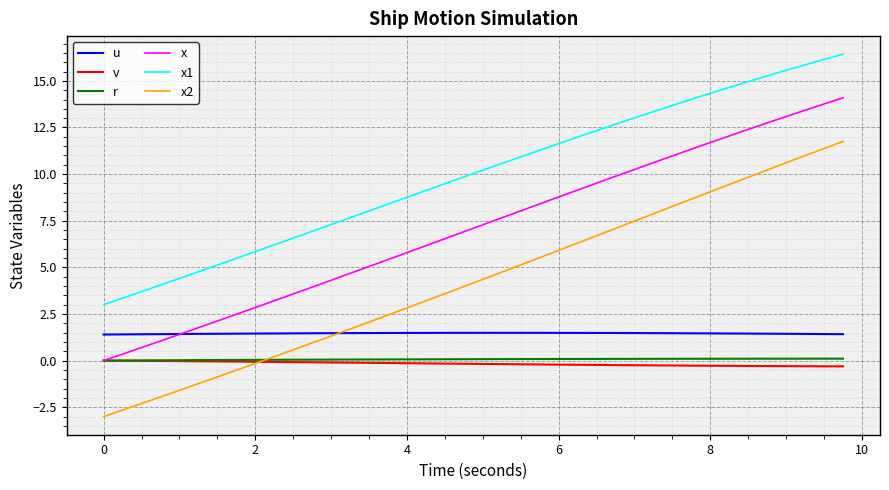

Count the u values in the range 1 to 2.

40